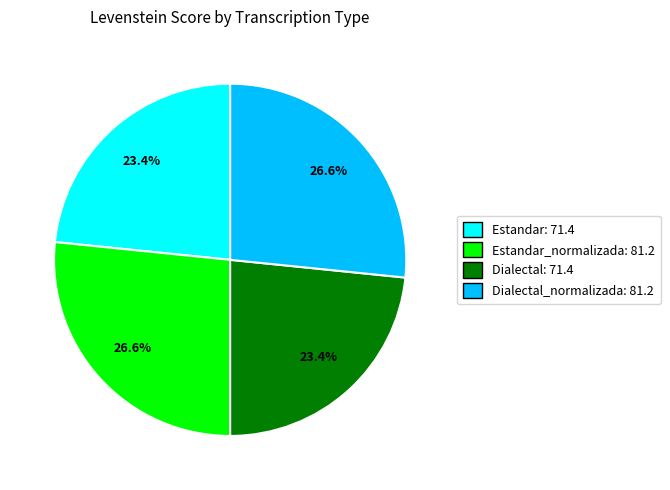

Between Dialectal_normalizada: 81.2 and Dialectal: 71.4, which is larger?

Dialectal_normalizada: 81.2